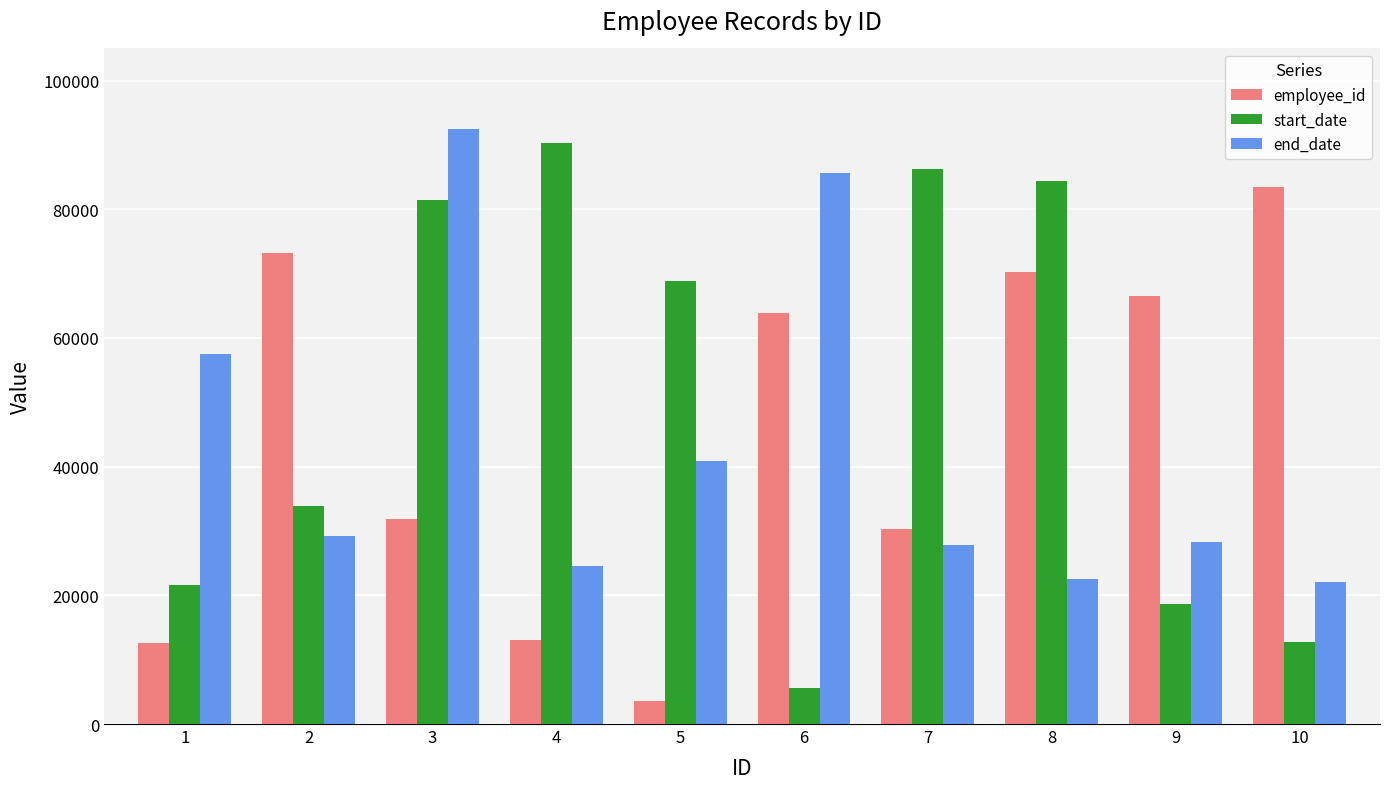

At which label does start_date reach its minimum?

6